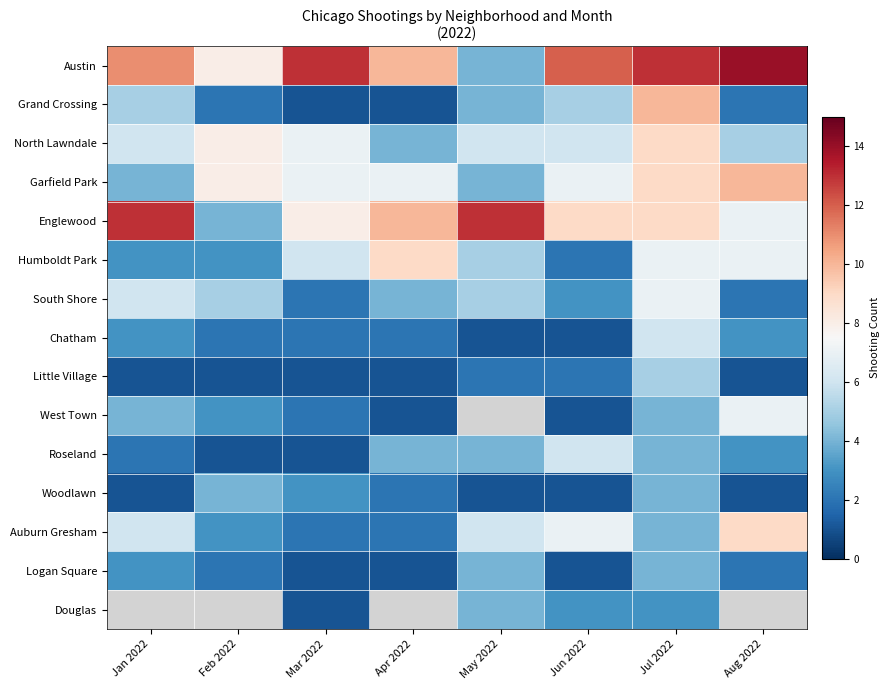

Is it true that Chatham equals 1.0 at Jun 2022?

True